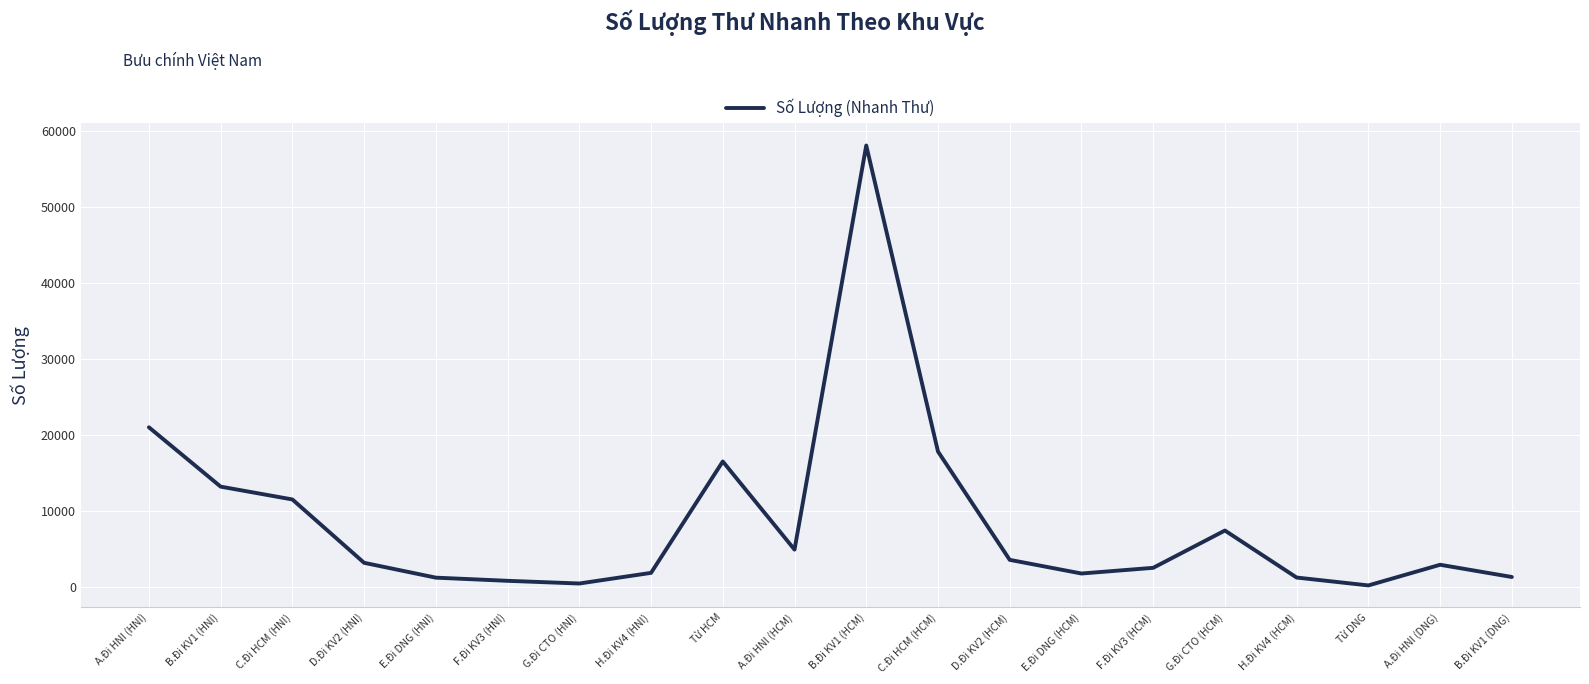

At which label is the value closest to 29151?

A.Đi HNI (HNI)